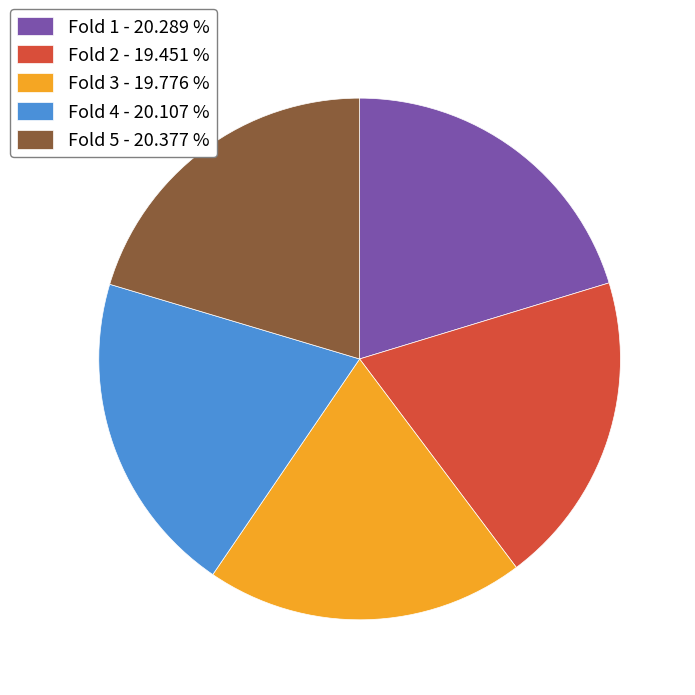

Count the number of slices in the pie.

5